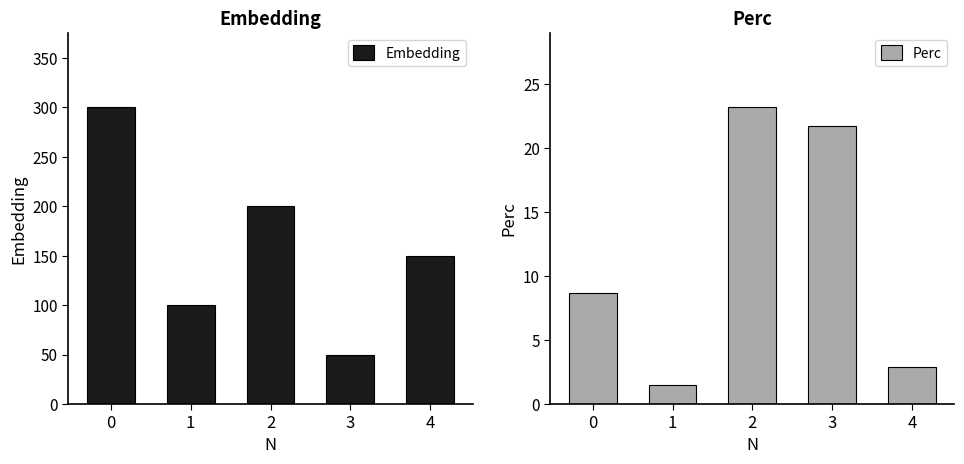

Reading left to right, transcribe all the data shown in this chart.

Embedding: 300.0	100.0	200.0	50.0	150.0
Perc: 8.7	1.4	23.2	21.7	2.9